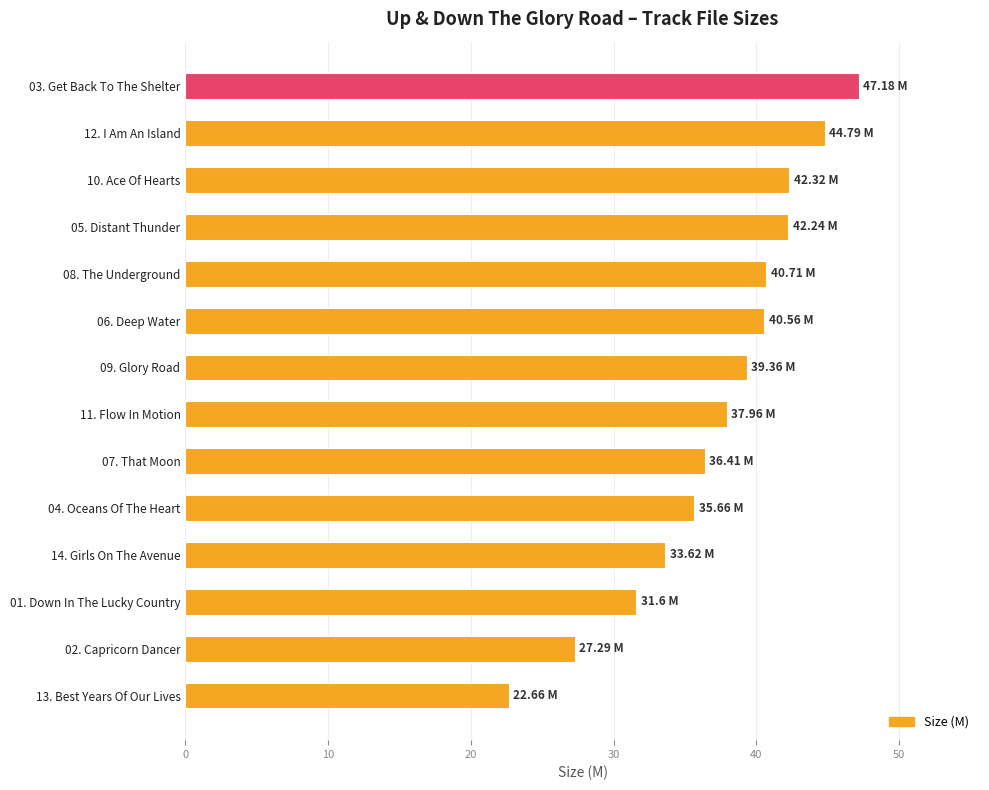

What is the sum of the values at 01. Down In The Lucky Country and 04. Oceans Of The Heart?

67.3